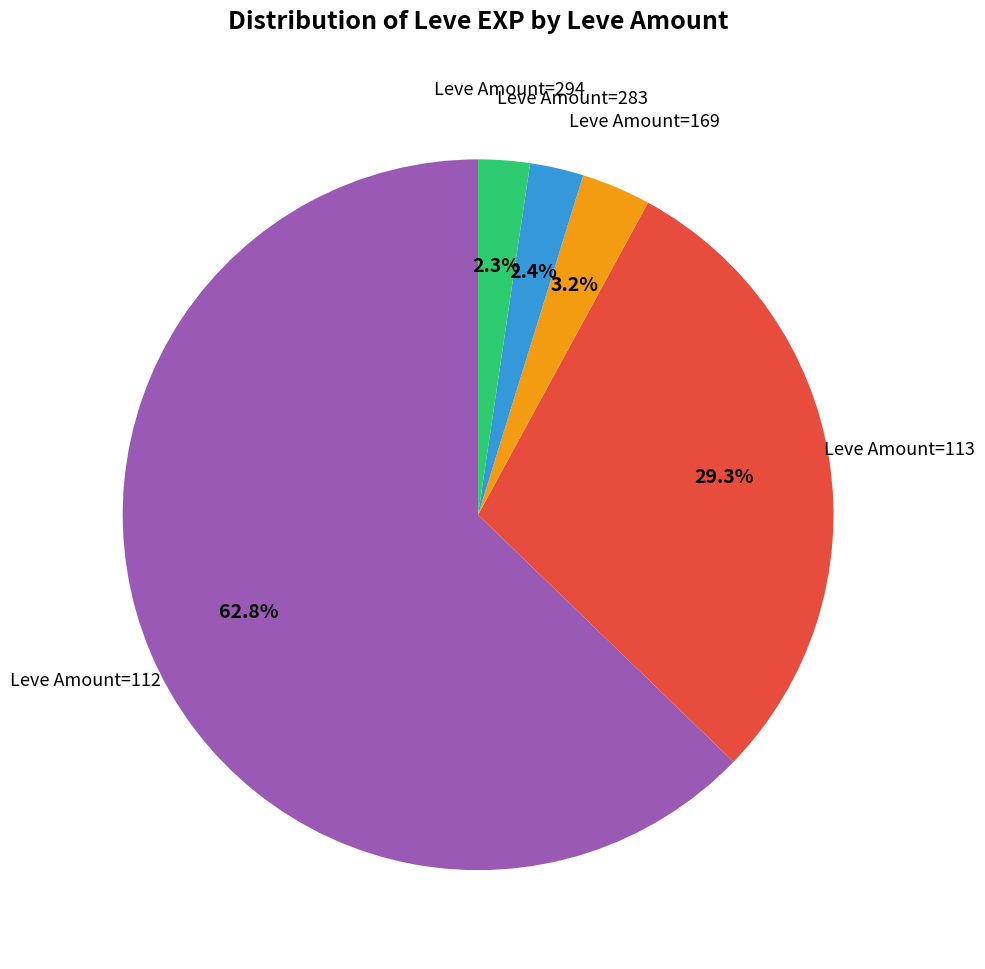

Is there any slice that represents more than half of the pie?

Yes